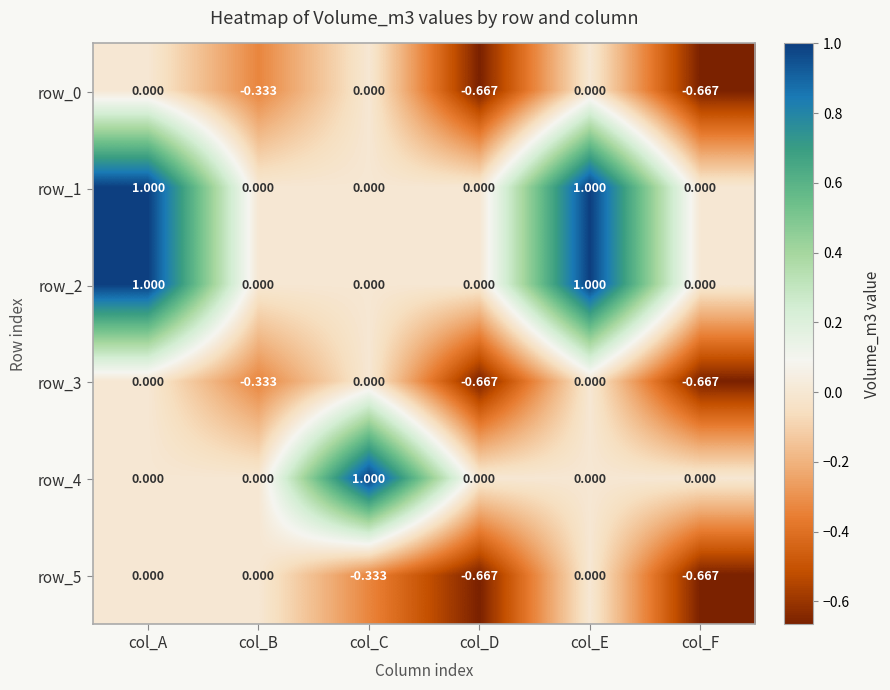

The value of row_3 at col_A is 0.0. True or false?

True